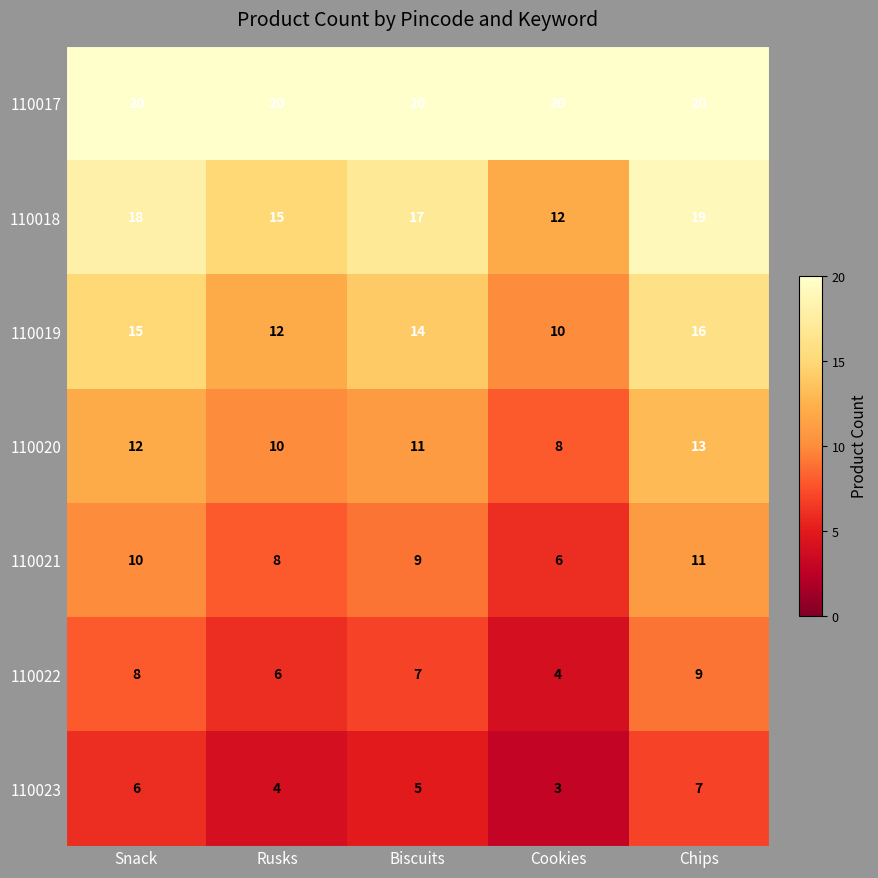

What is the minimum value shown in the chart?

3